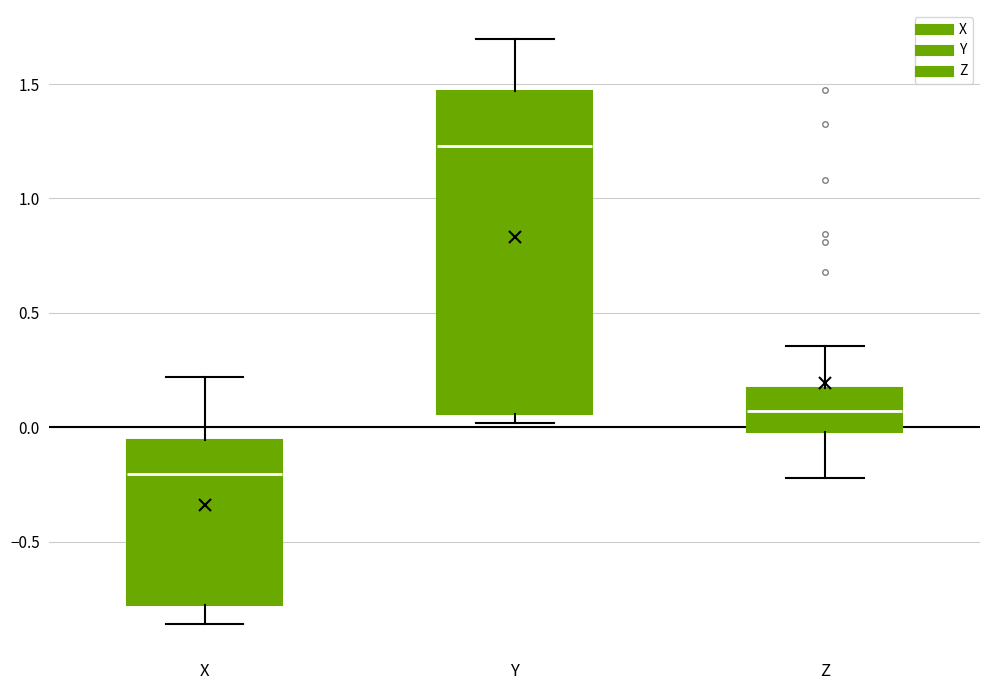

Comparing the boxes themselves (not the whiskers), which one is the tallest?

Y